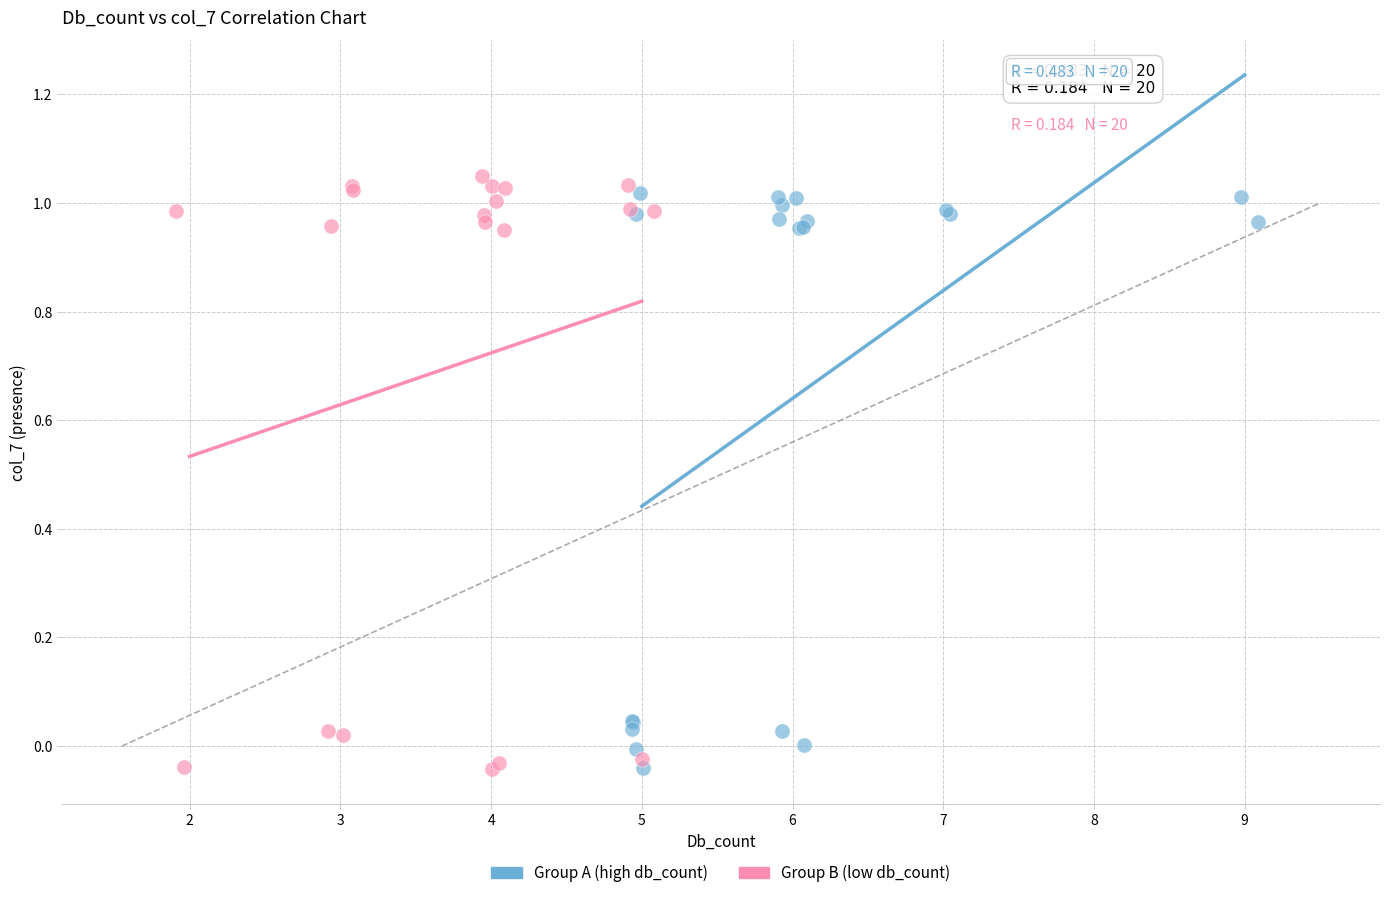

Which series has the widest spread of Y values?

Group B (low db_count)